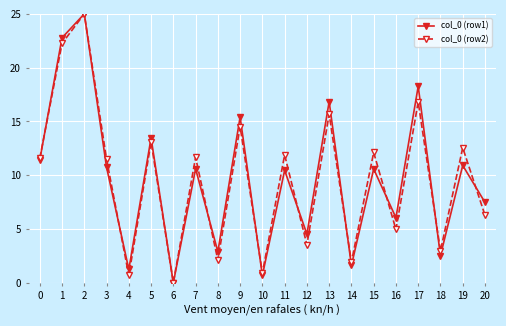

What is the difference between the highest and lowest values at 19?

1.6